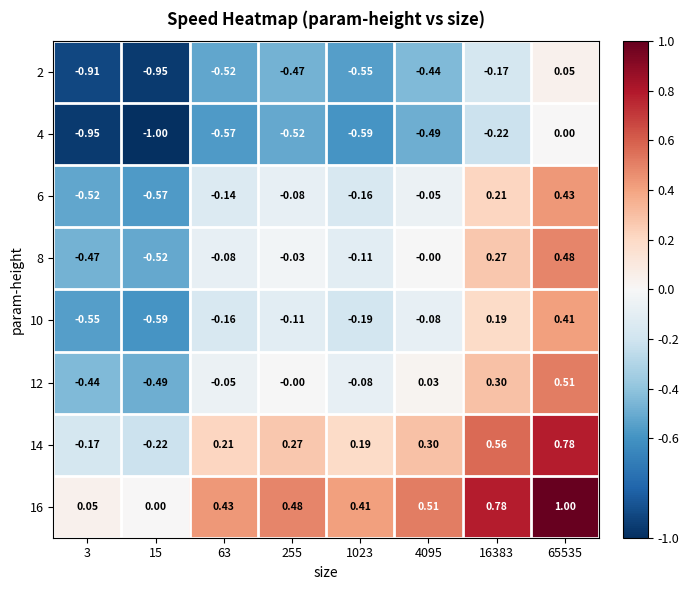

How many distinct data groups are displayed?

8